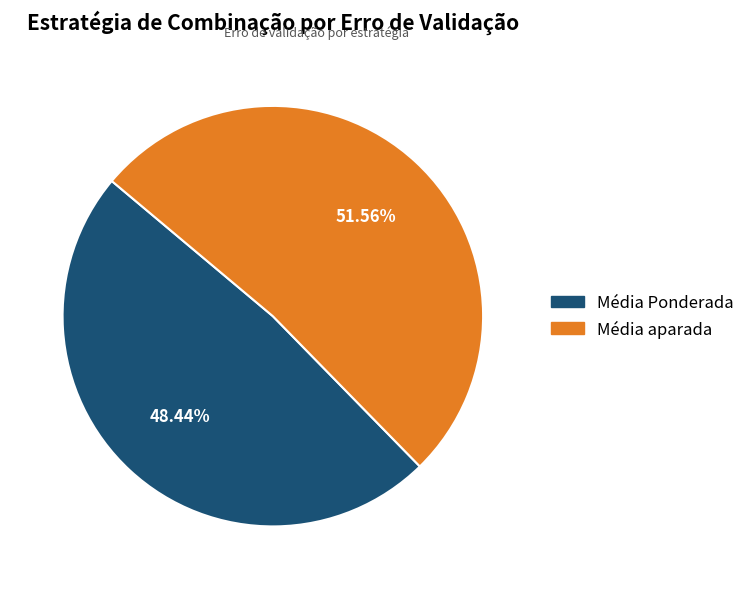

Is it true that Média aparada is 52% of the pie?

True